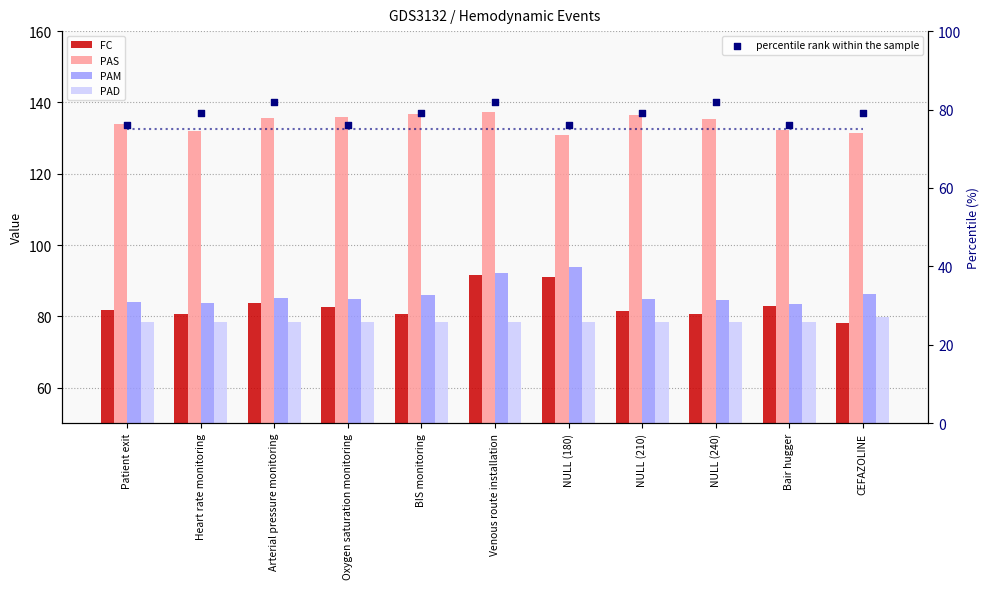

Is the value of FC at Bair hugger greater than the value of PAD at Patient exit?

Yes